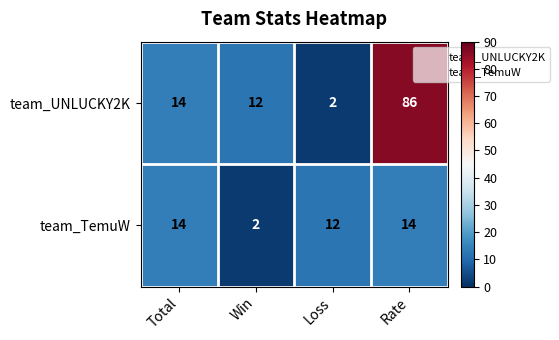

Rank the series at Win from lowest to highest value.

team_TemuW, team_UNLUCKY2K